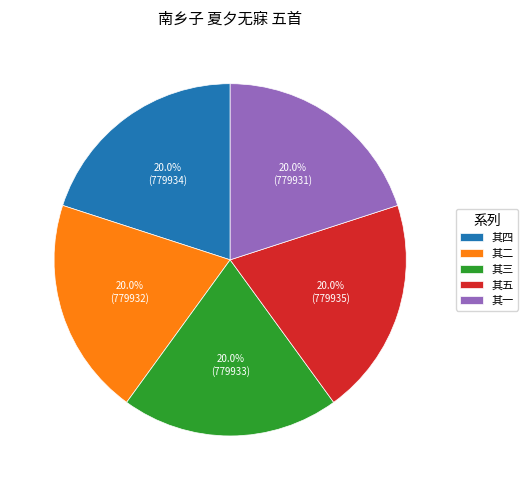

What is the ratio of the value at 其五 to the value at 其四?

1.0